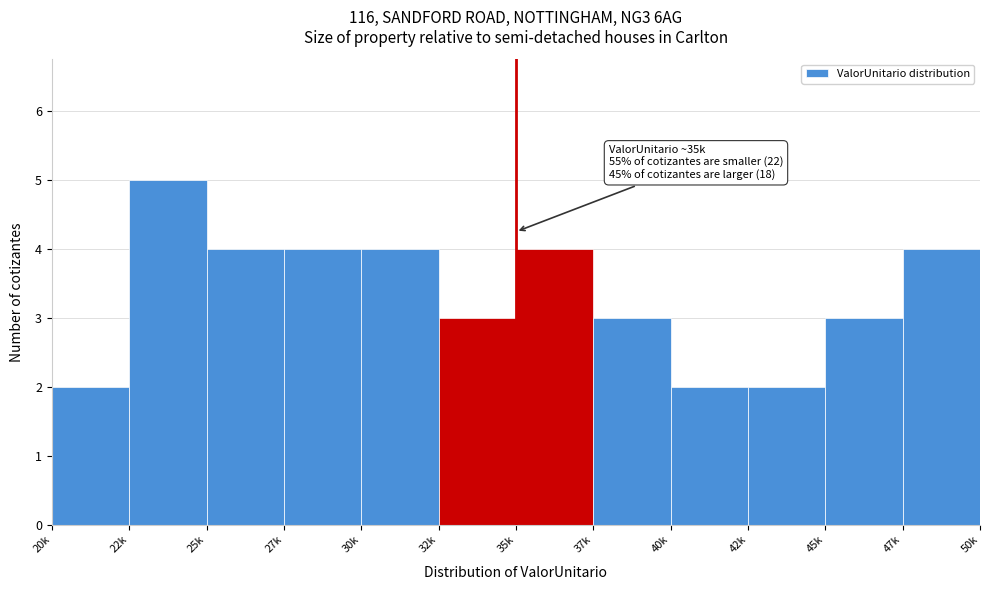

Reading right to left, list all the values displayed in this chart.

47k=4	45k=3	42k=2	40k=2	37k=3	35k=4	32k=3	30k=4	27k=4	25k=4	22k=5	20k=2